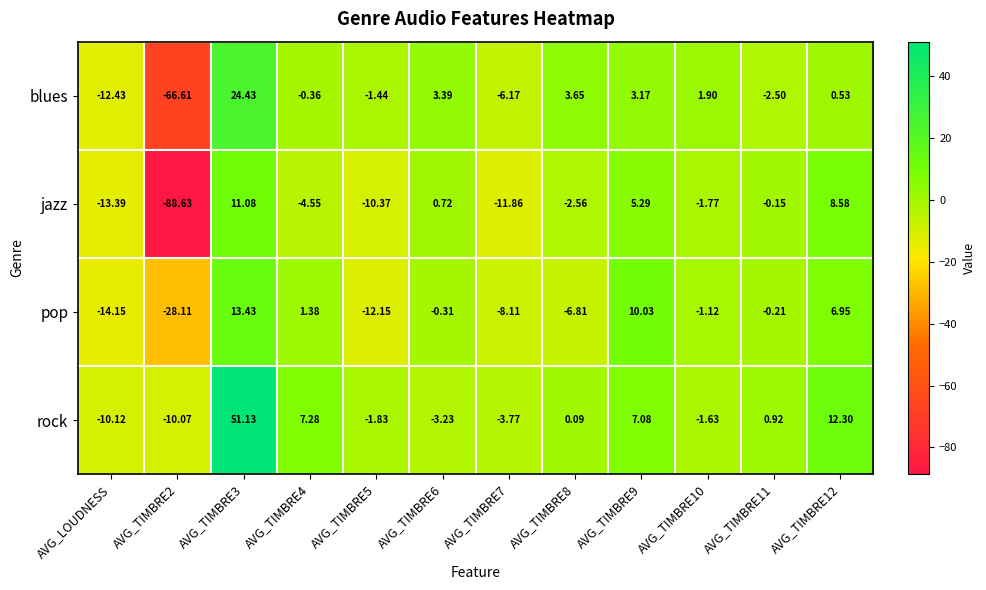

Rank the series by their maximum value, from highest to lowest.

rock, blues, pop, jazz